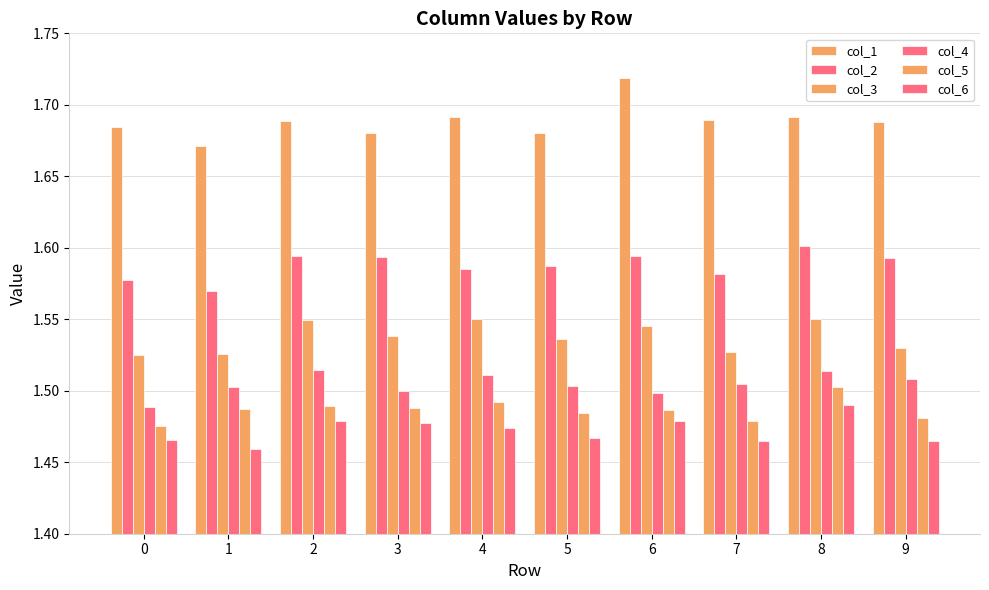

Rank the series at 8 from highest to lowest value.

col_1, col_2, col_3, col_4, col_5, col_6